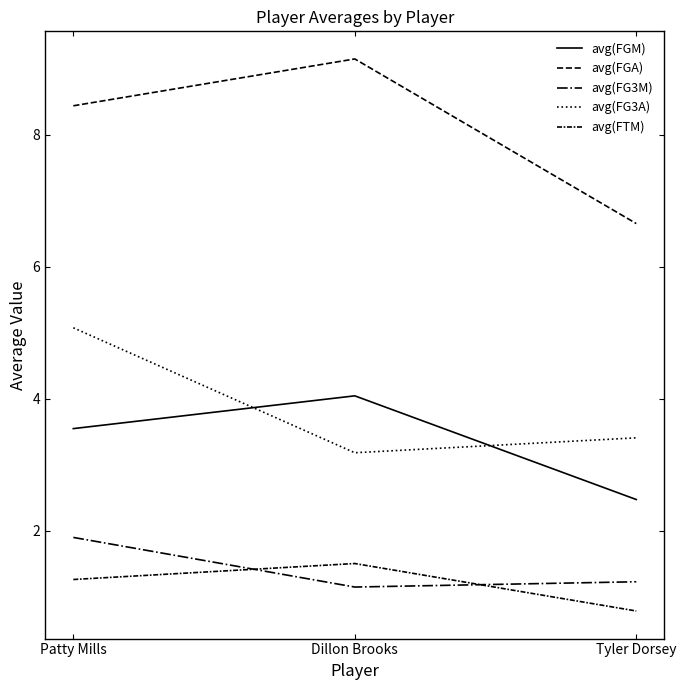

The avg(FGA) series shows 6.7 at Tyler Dorsey. True or false?

True